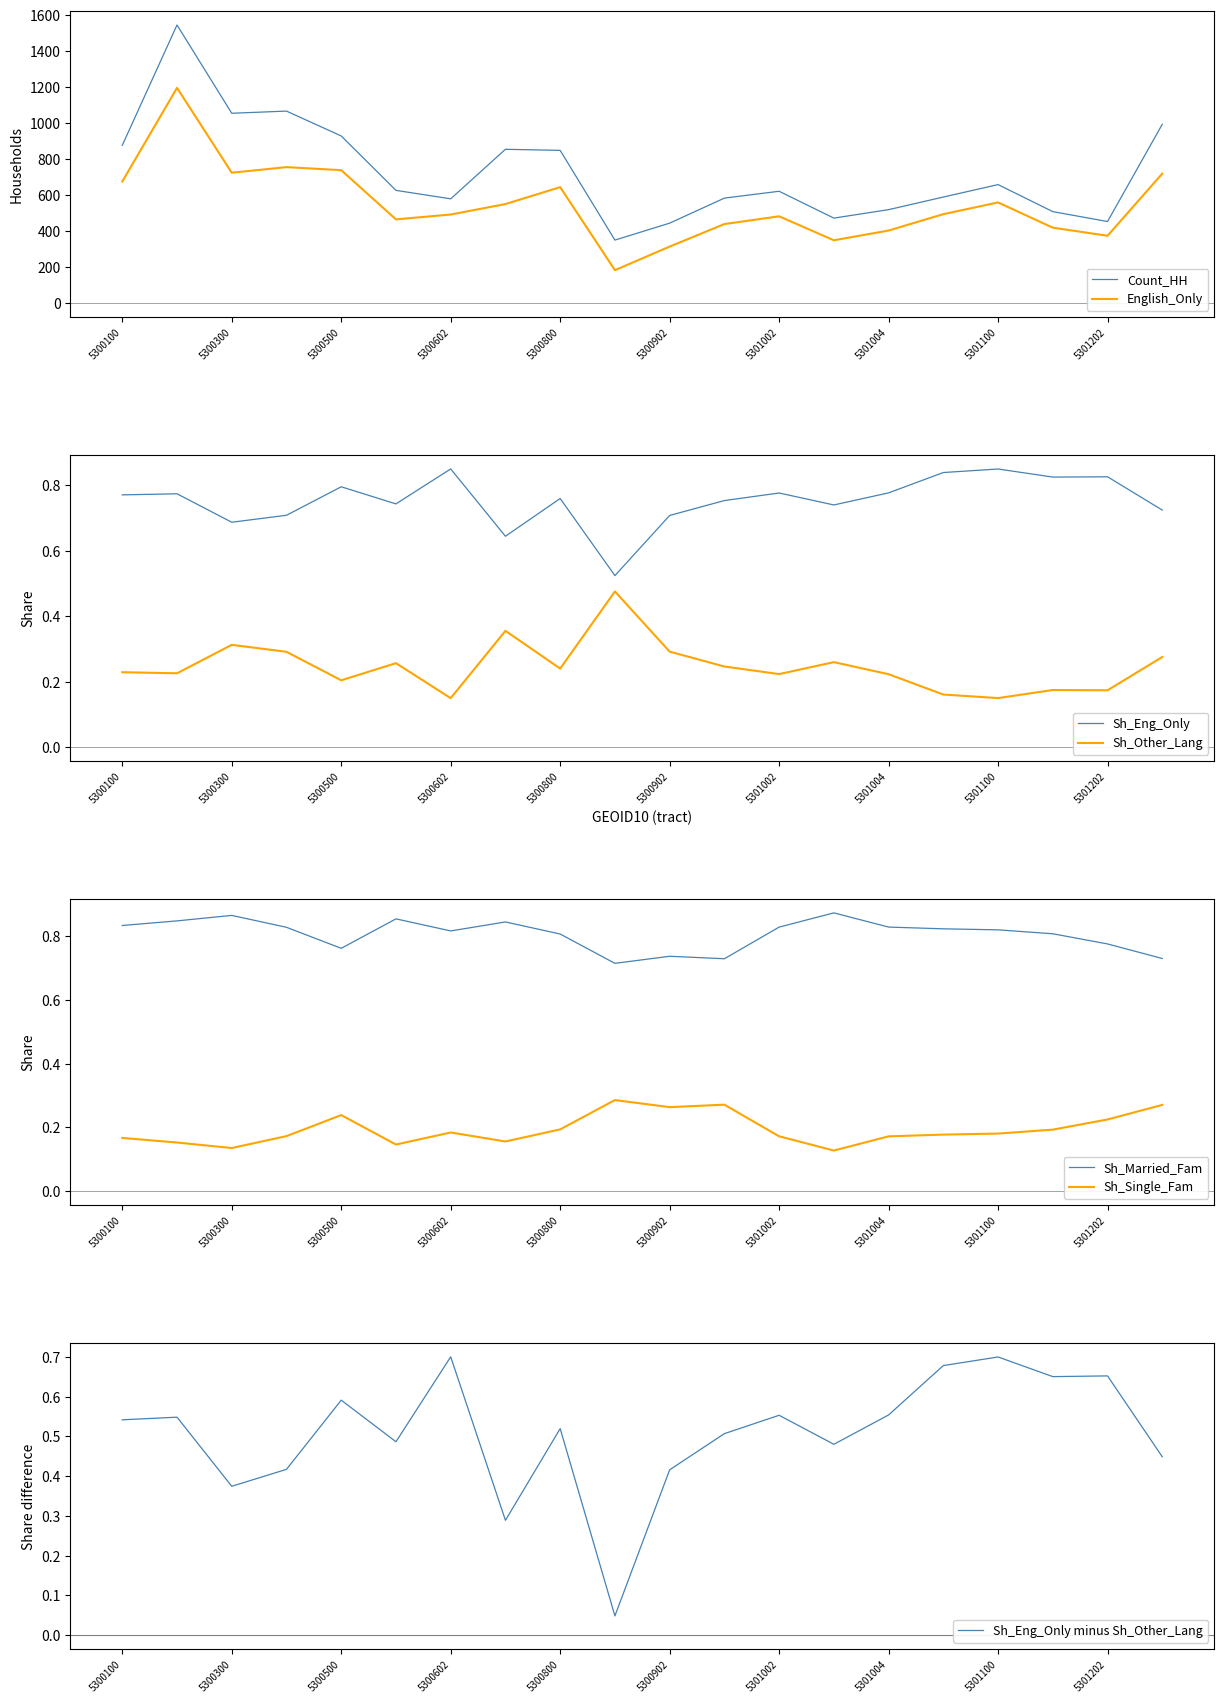

Count the Sh_Single_Fam values in the range 0 to 1.

20